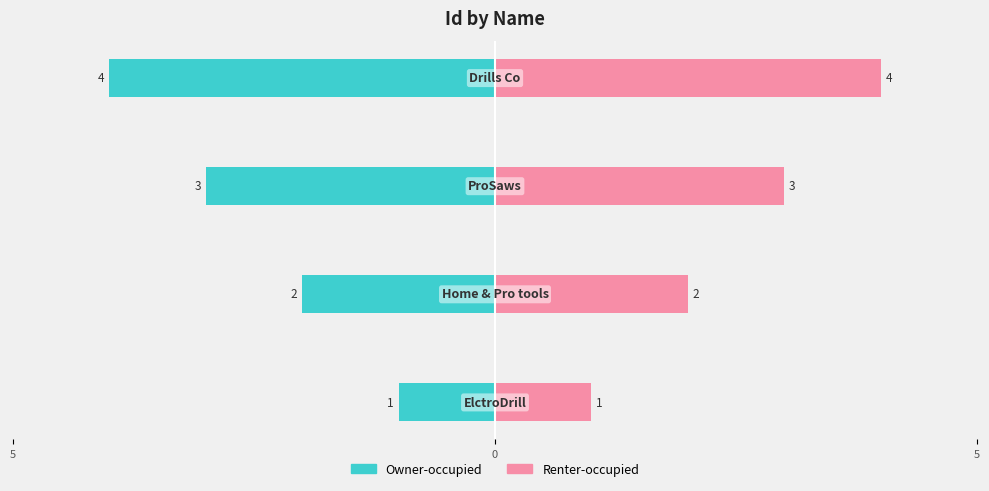

At how many categories does at least one series exceed 0?

4